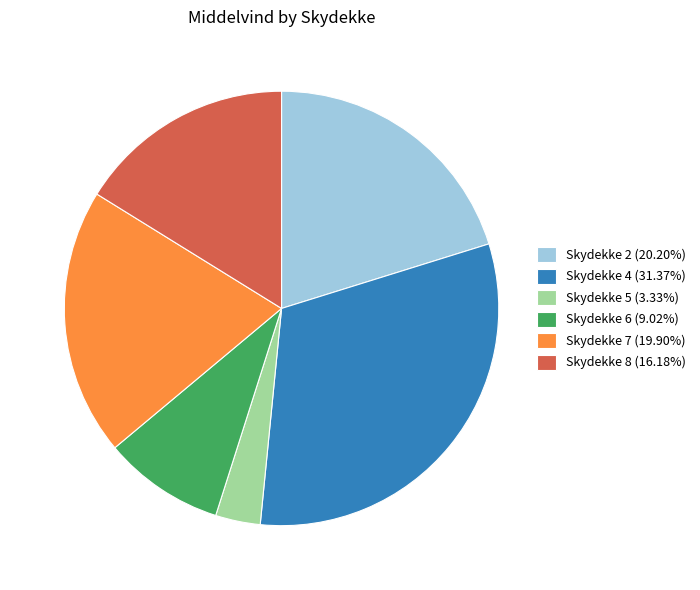

What is the ratio of the value at Skydekke 8 (16.18%) to the value at Skydekke 5 (3.33%)?

4.9